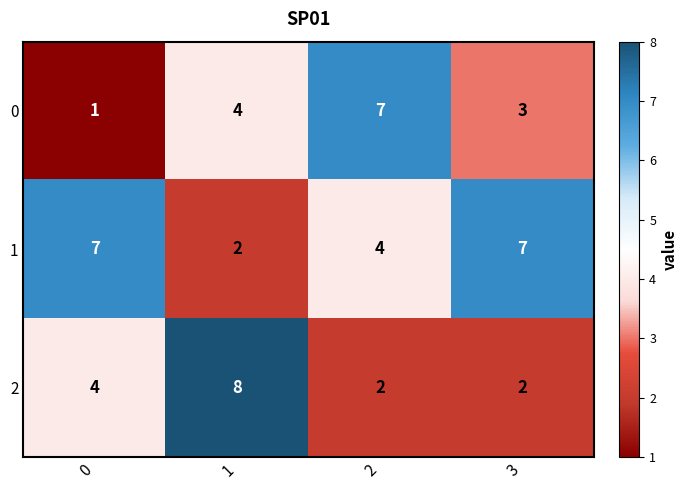

Reading left to right, what are all the values shown in this chart?

0: 0=1	1=4	2=7	3=3
1: 0=7	1=2	2=4	3=7
2: 0=4	1=8	2=2	3=2